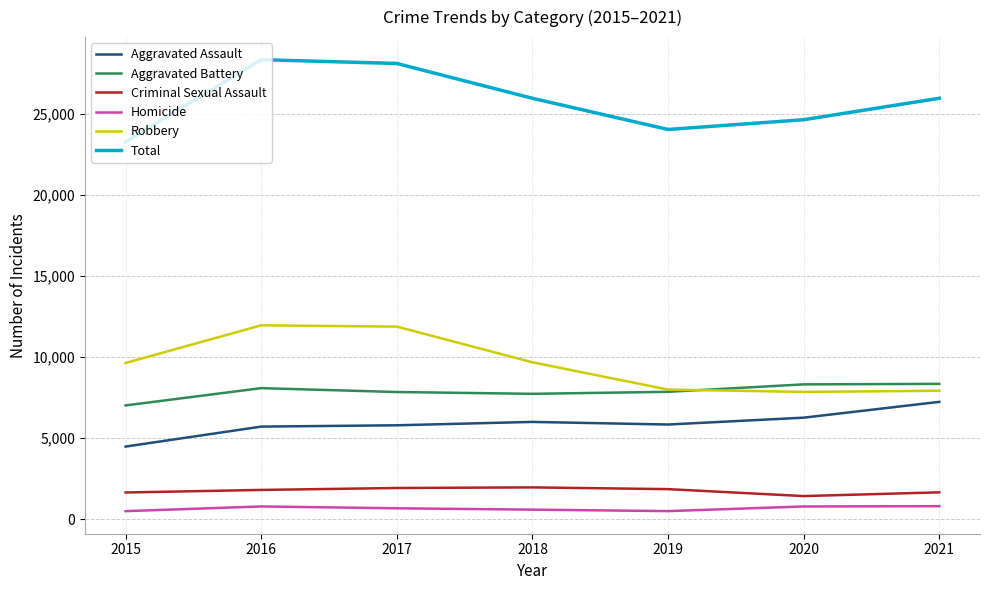

Between 2017 and 2018, which series saw the biggest shift?

Robbery